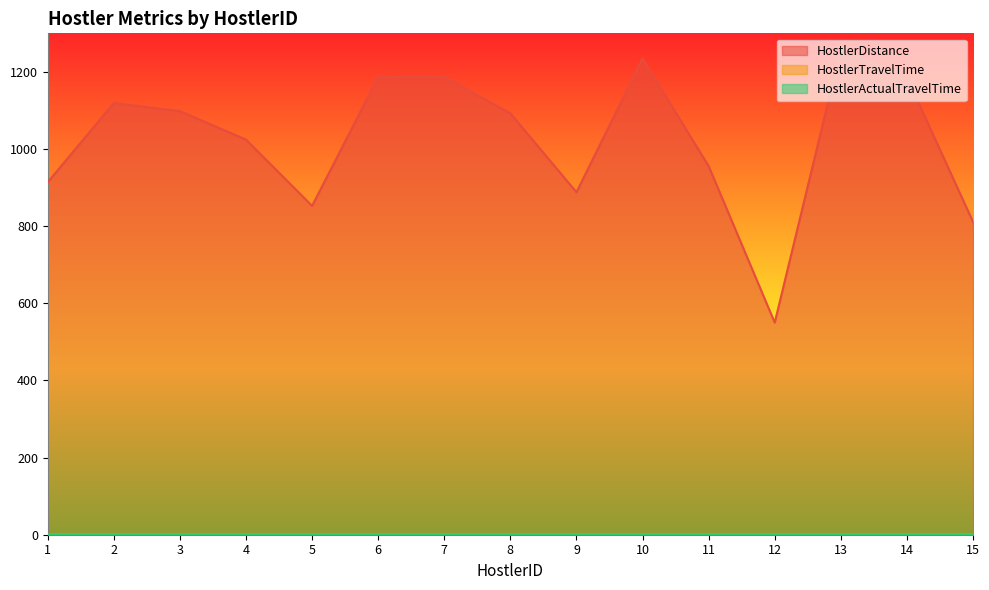

True or false: HostlerTravelTime and HostlerActualTravelTime cross at least once.

False